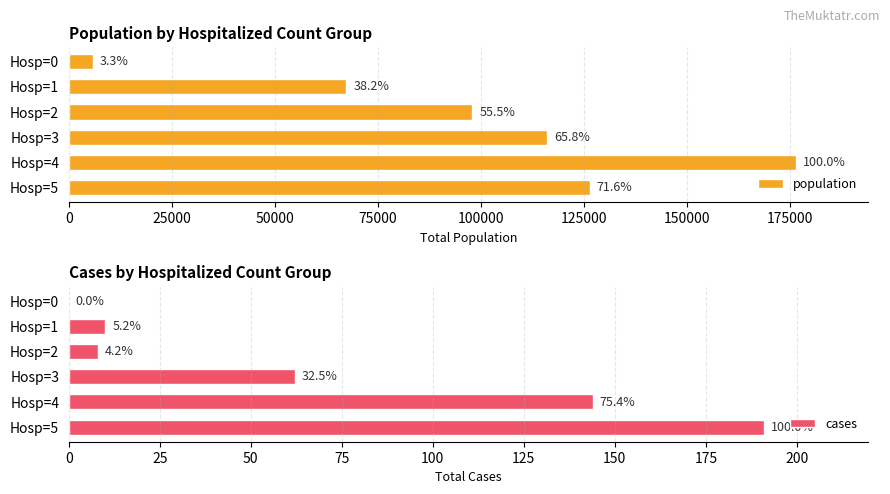

How many series are shown in this chart?

2